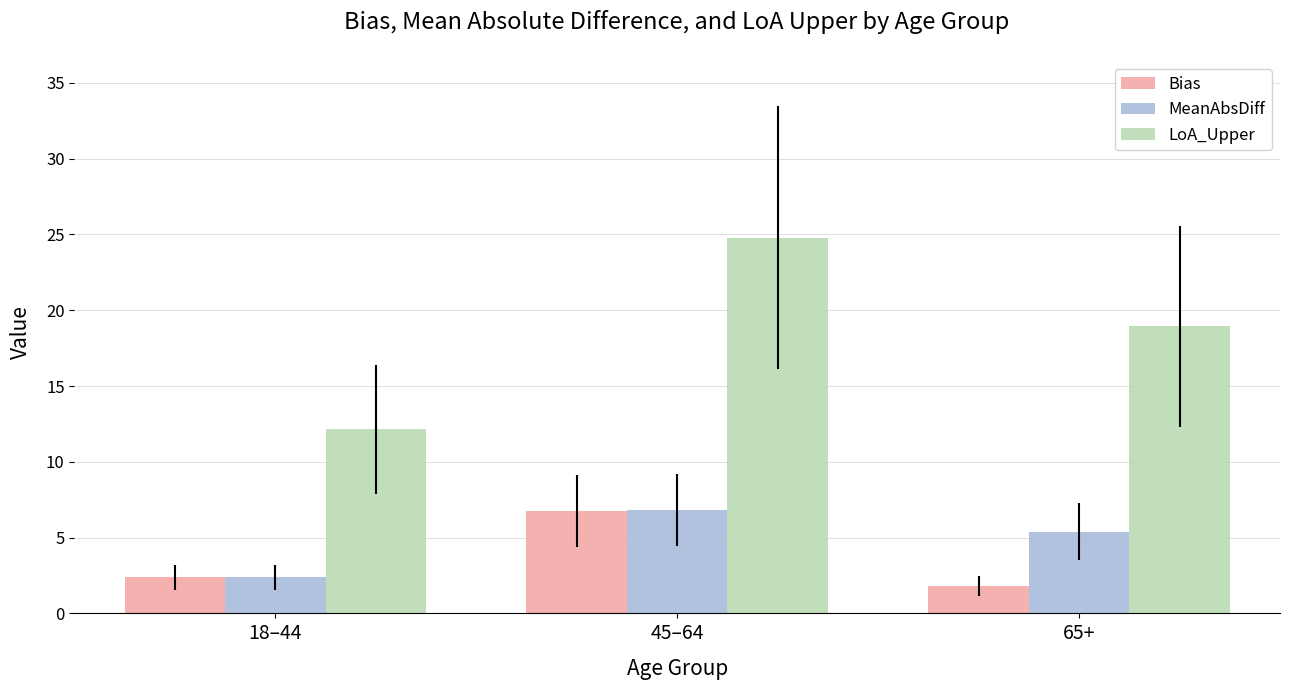

What is the approximate value of LoA_Upper at 65+?

18.9